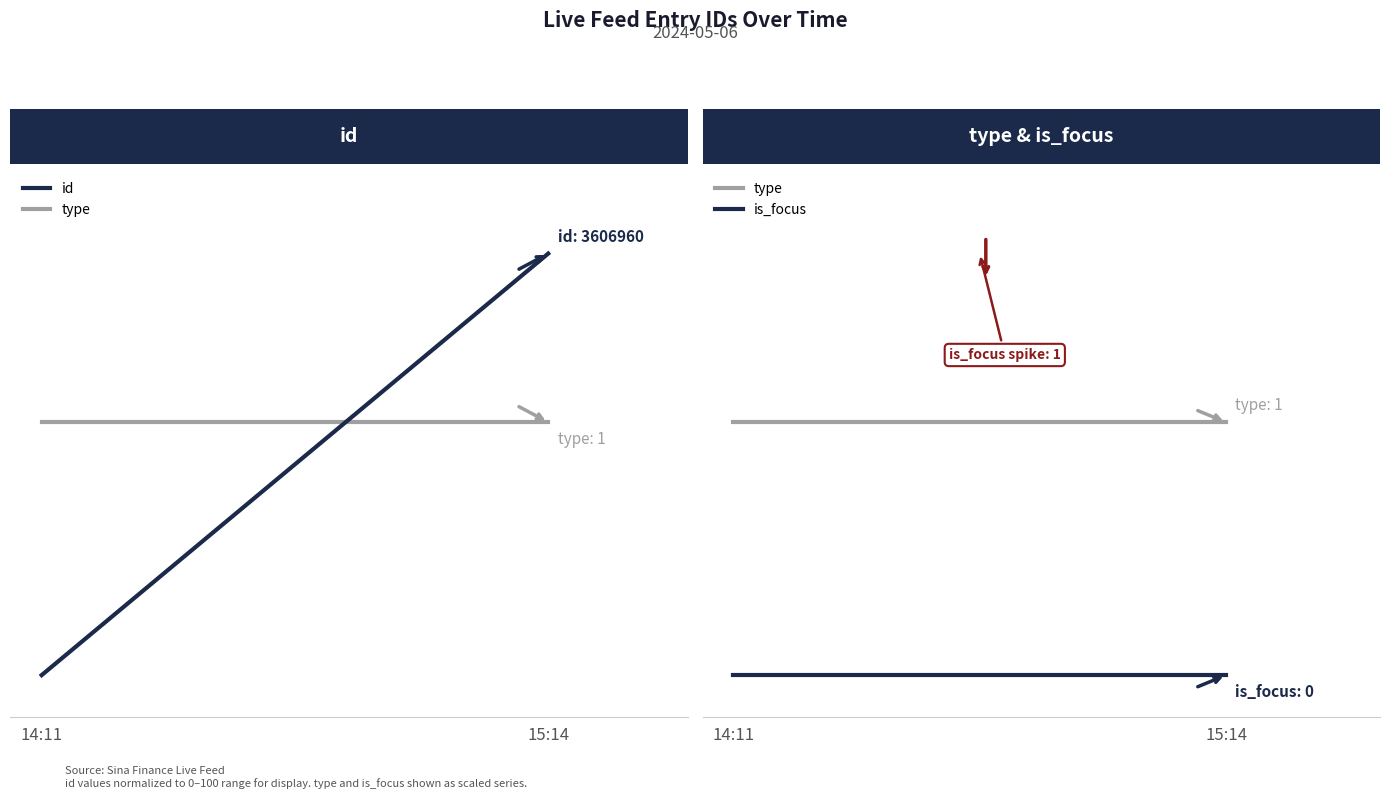

What are all the series names shown in the legend?

id, type, is_focus